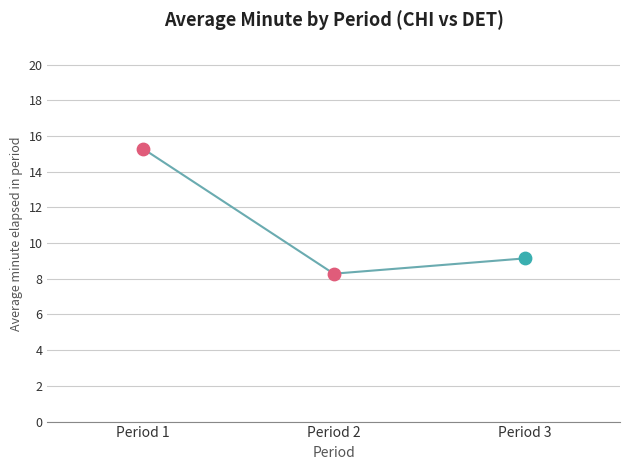

Approximately how many times larger is the value at Period 3 compared to Period 1?

0.6